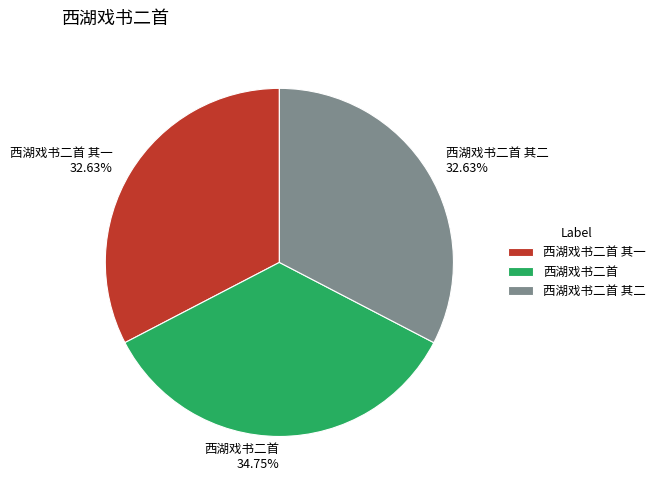

How many slices are in this pie chart?

3